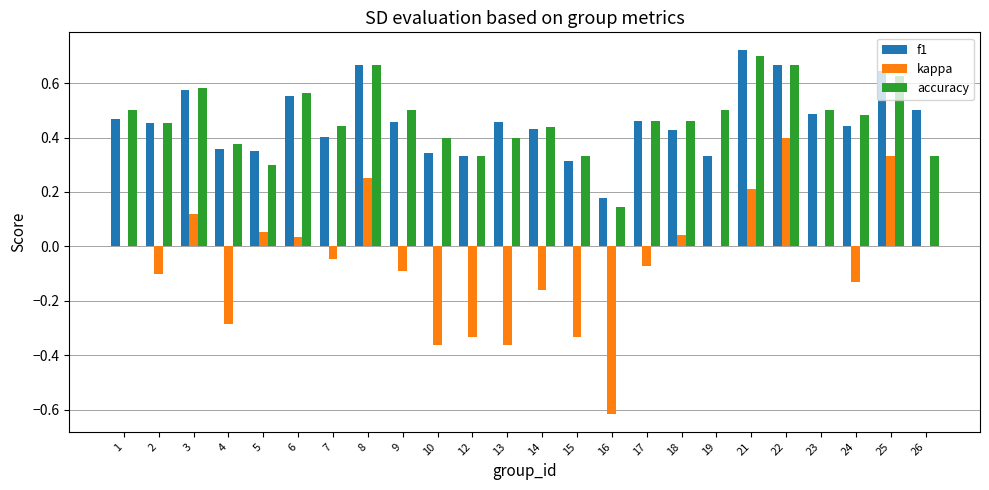

How many accuracy values are between 0 and 1?

24